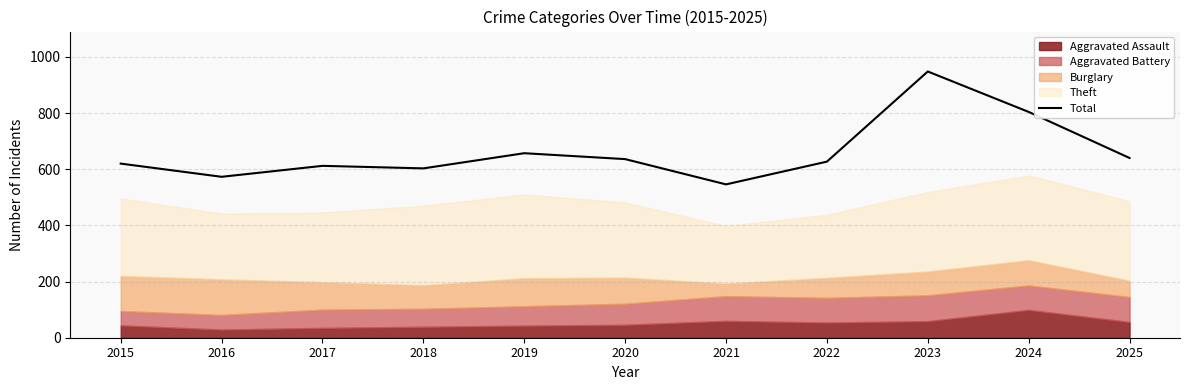

Which label corresponds to the smallest value in the chart?

2021